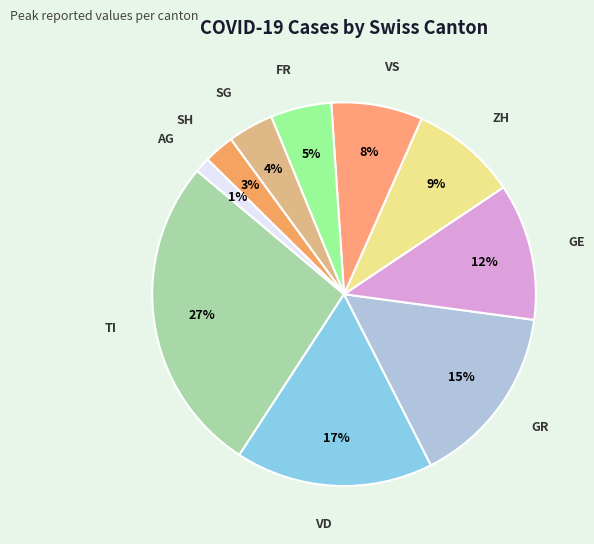

Do VS and VD together represent more than half of the pie?

No